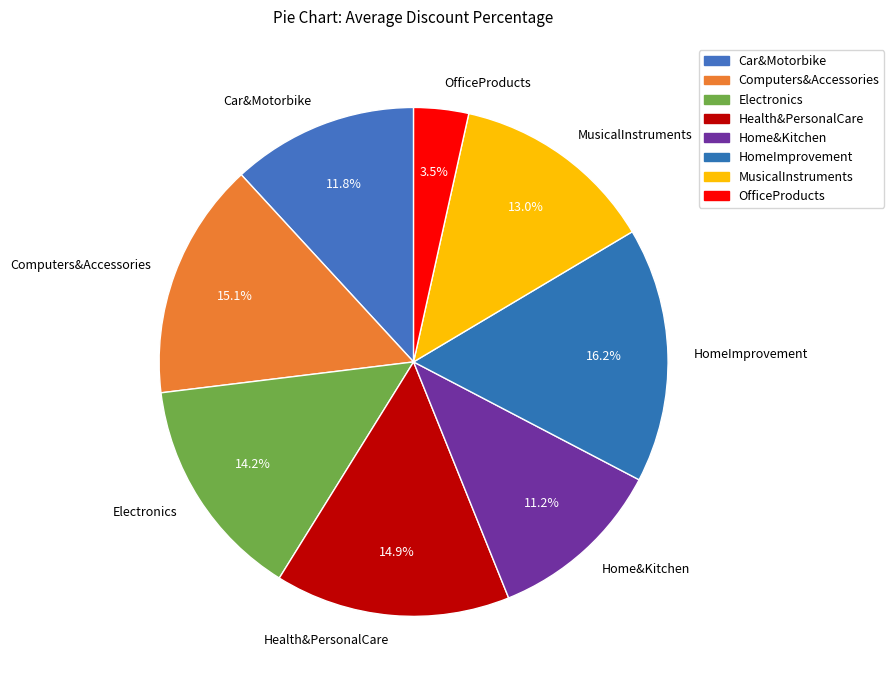

To the nearest percent, what is the difference between the largest and smallest slice percentages?

13%